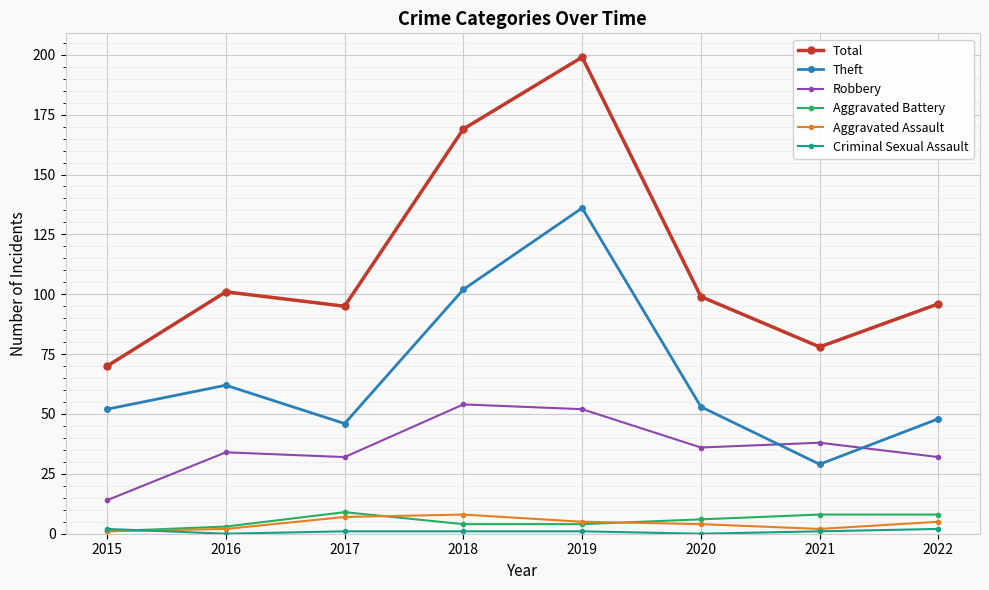

At which category does Total reach its first local valley?

2017